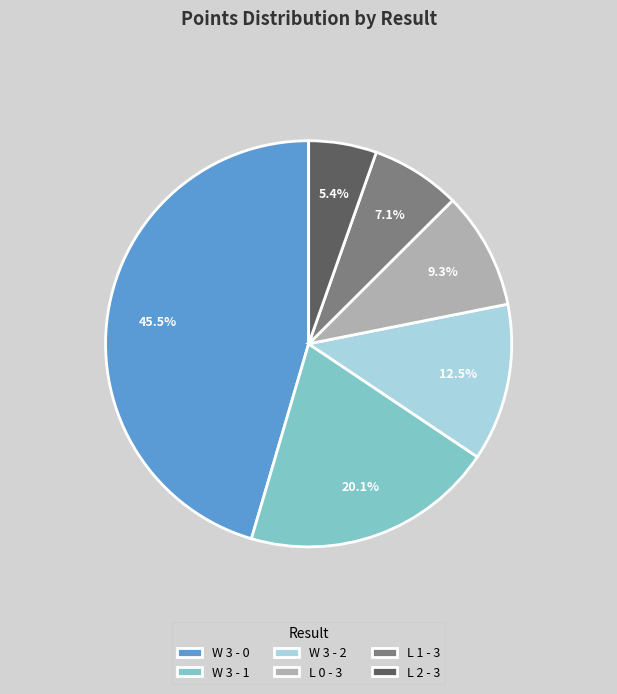

The W 3 - 1 slice represents 8% of the pie. True or false?

False